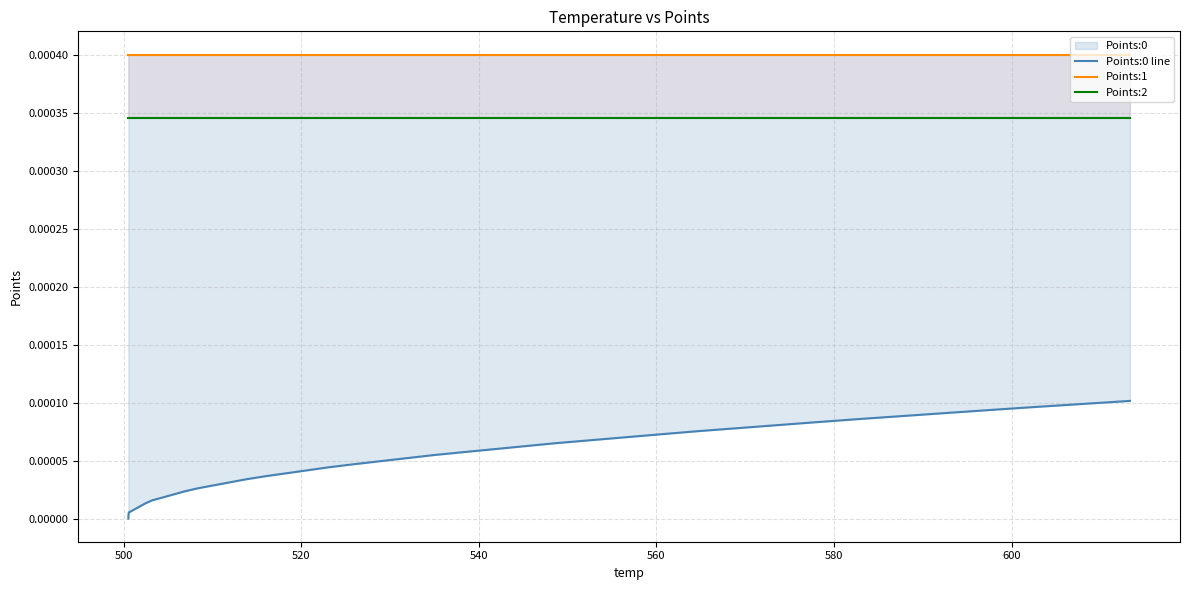

Which series has the largest total across all categories?

Points:1